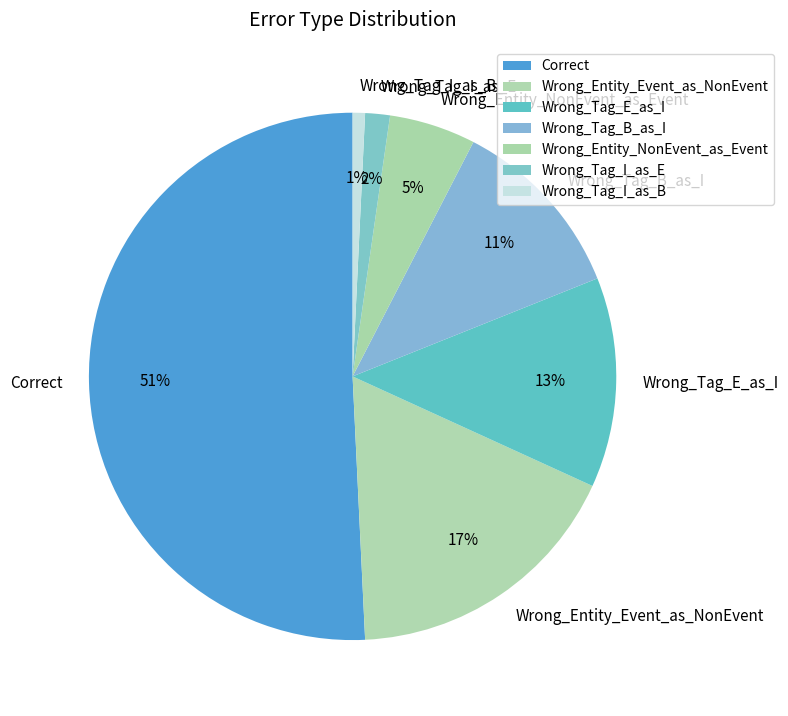

Which category has the biggest portion of the pie?

Correct